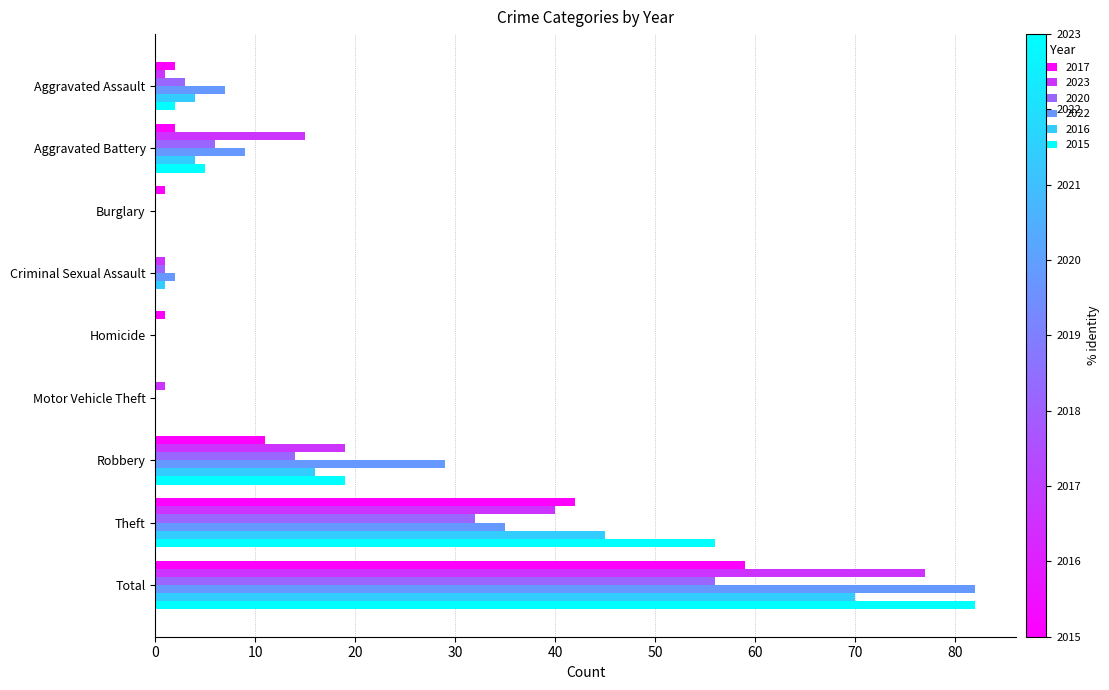

What is the greatest value displayed?

82